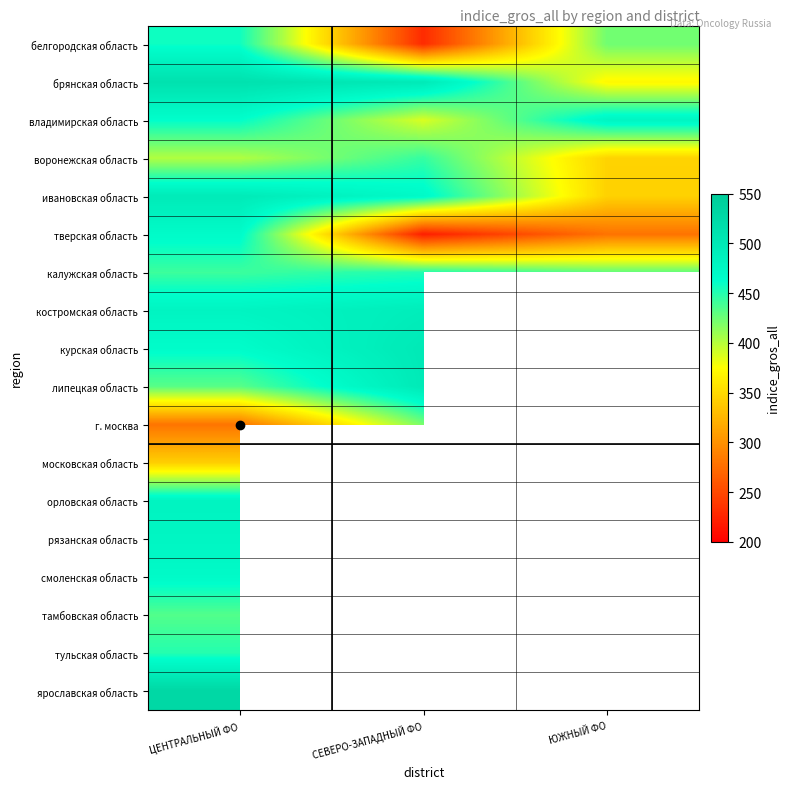

What is the smallest value displayed?

221.0